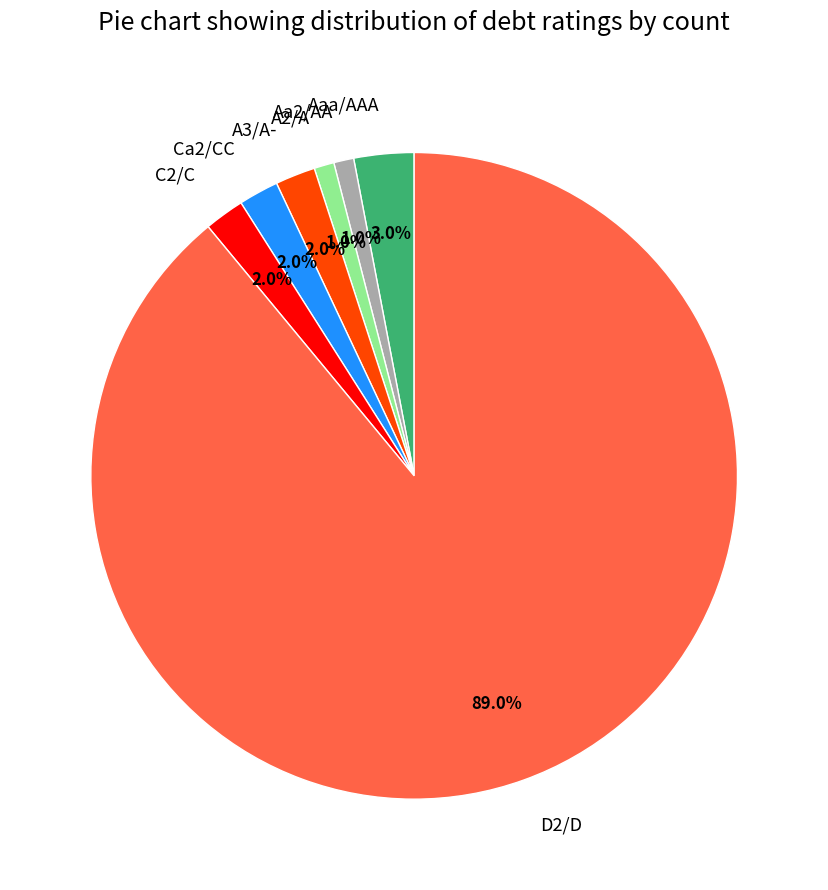

Is D2/D the majority of the pie?

Yes